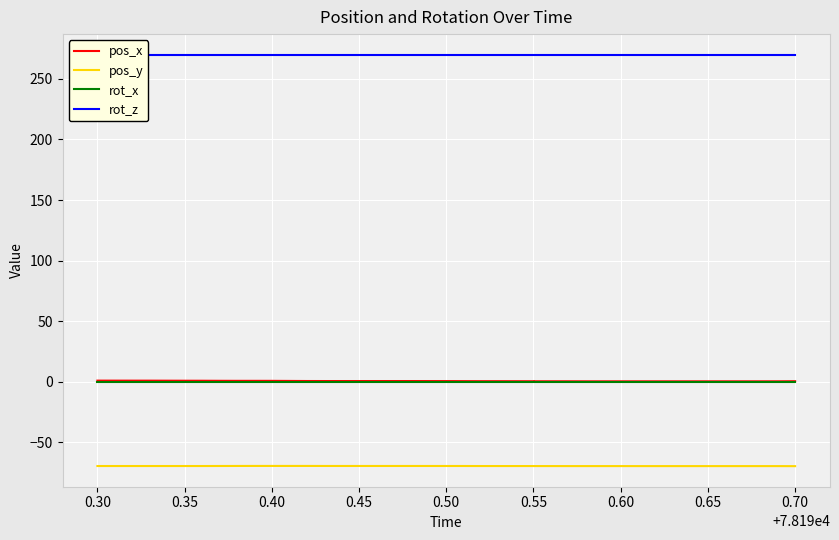

True or false: pos_y has more than 0 interior local peaks.

False